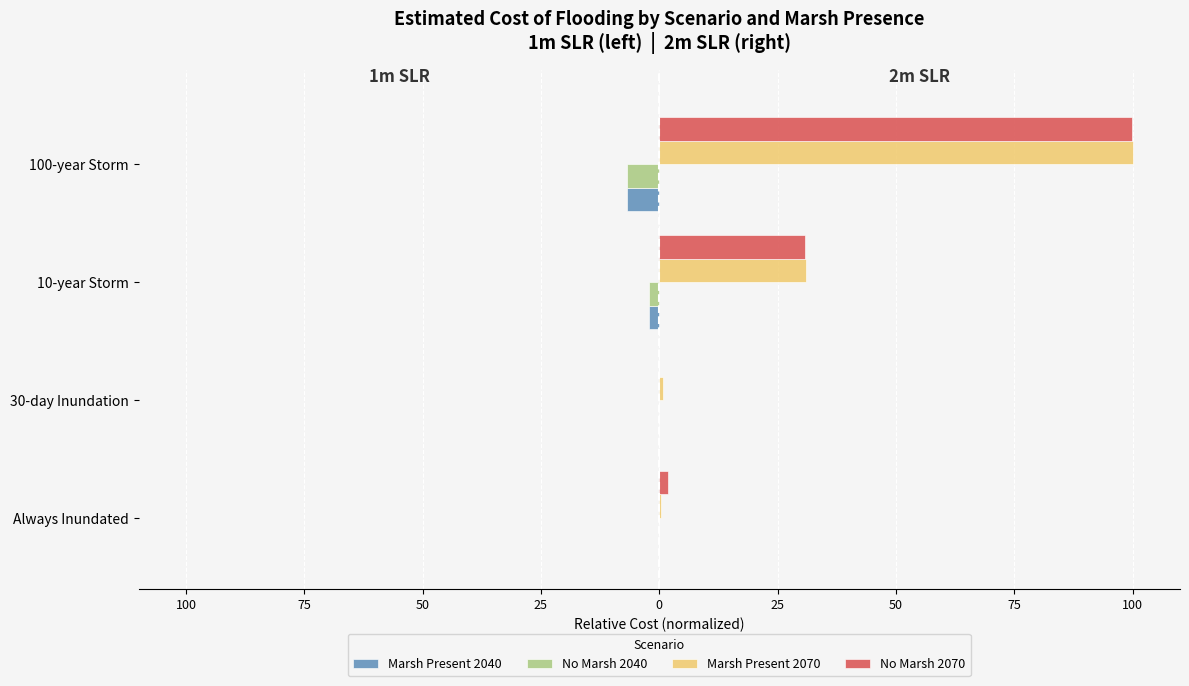

What are all the series names shown in the legend?

Marsh Present 2040, No Marsh 2040, Marsh Present 2070, No Marsh 2070